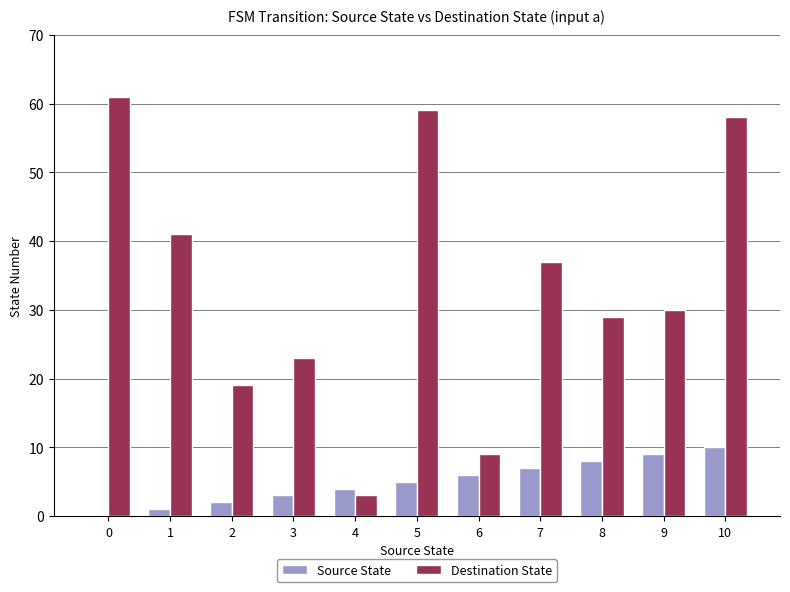

Is it true that Destination State equals 43 at 8?

False